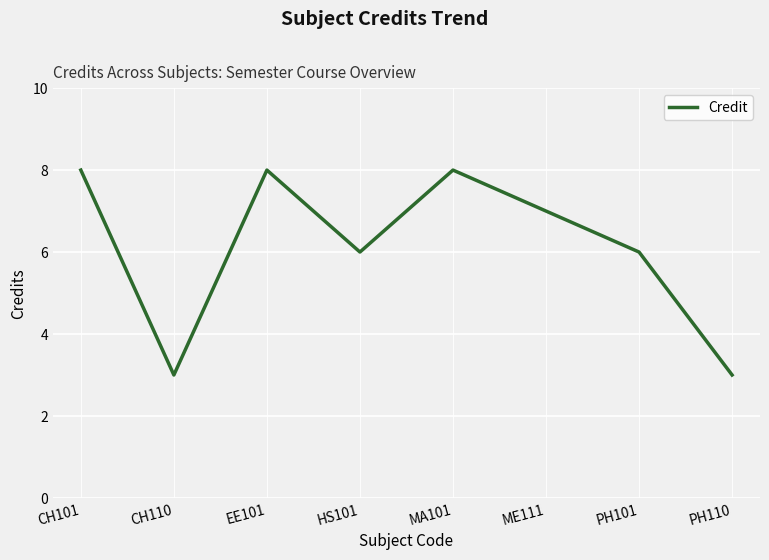

Is it true that the value at CH110 is 4?

False